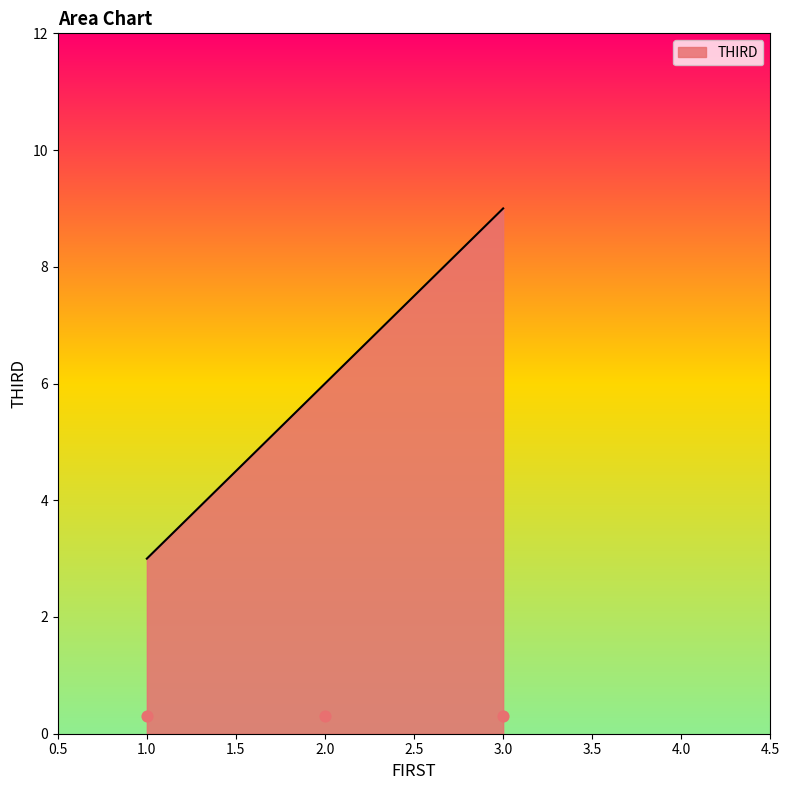

What is the change in value from 1 to 3?

+6